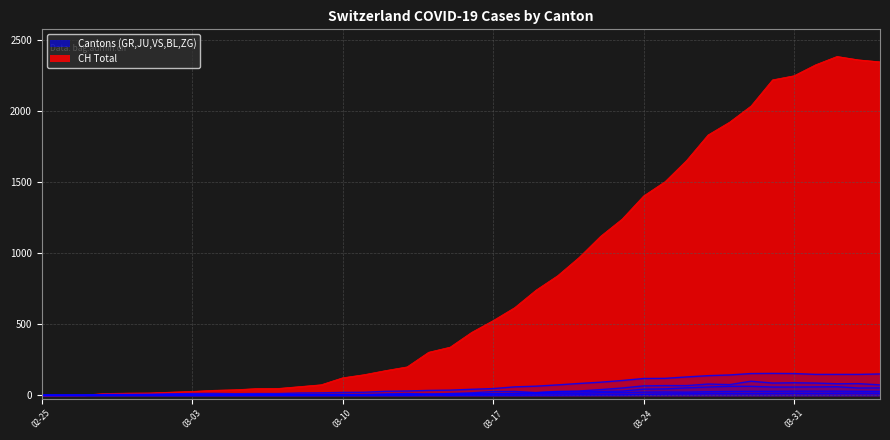

True or false: VS has more than 2 interior local peaks.

False